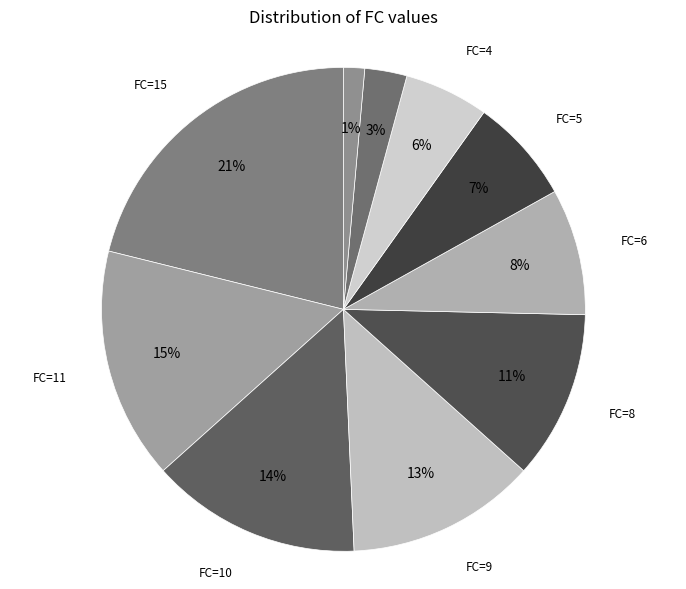

Count the number of slices in the pie.

10